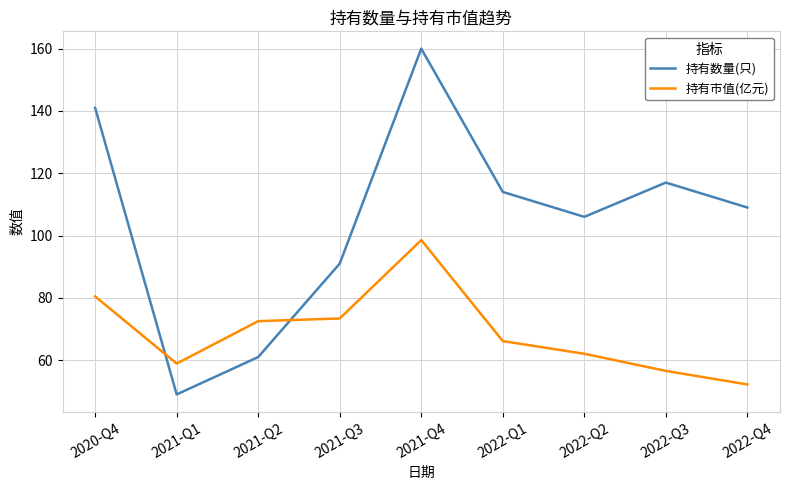

At how many categories does at least one series exceed 96?

6